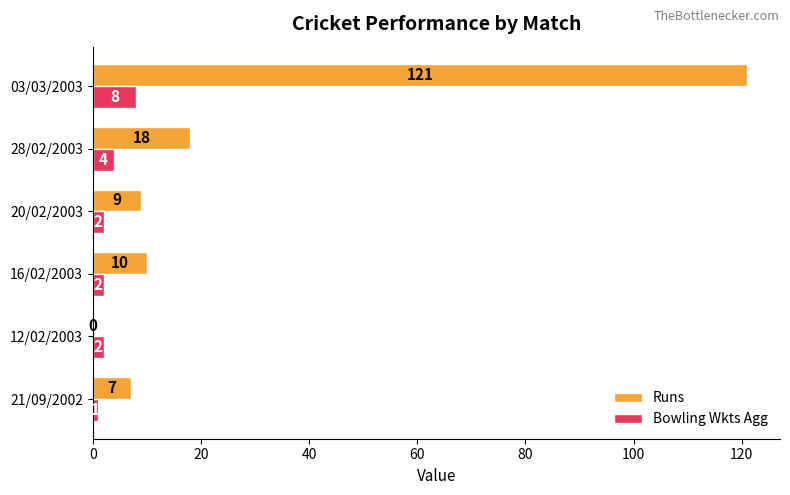

Which series has the largest range (max minus min)?

Runs